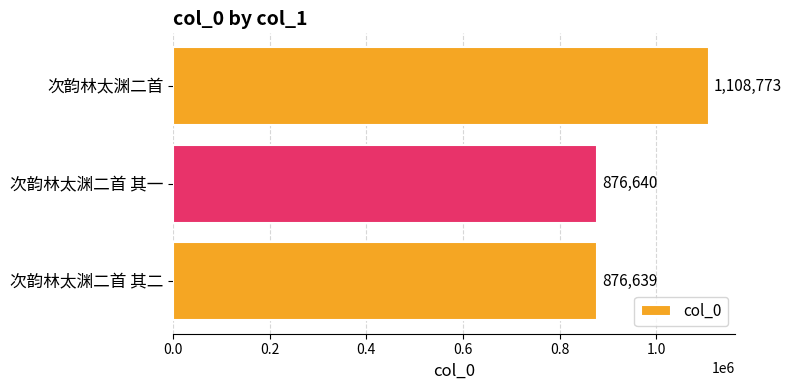

What is the difference between the values at 次韵林太渊二首 and 次韵林太渊二首 其一?

232133